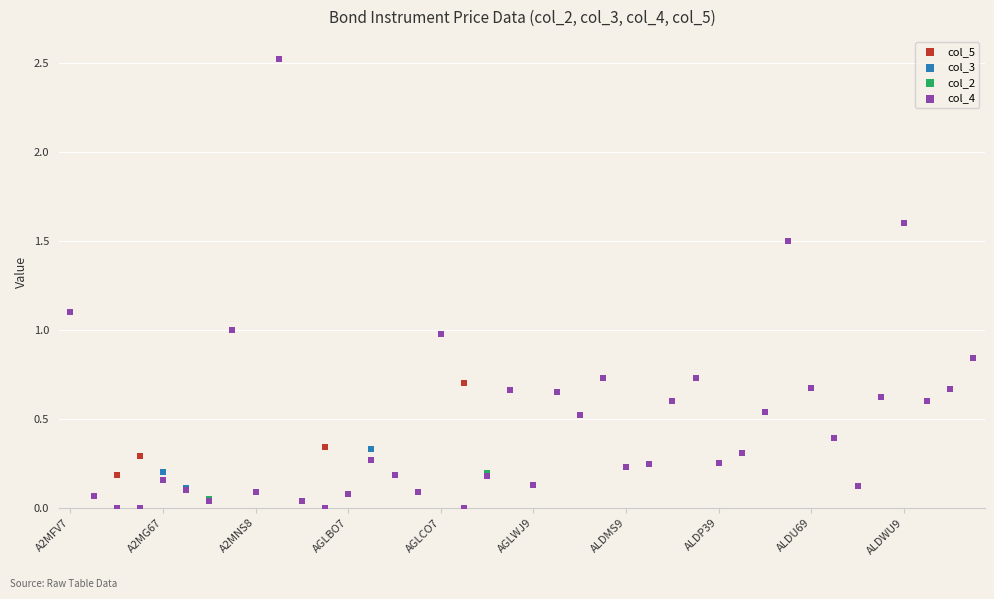

Which series reaches the maximum Y coordinate?

col_5